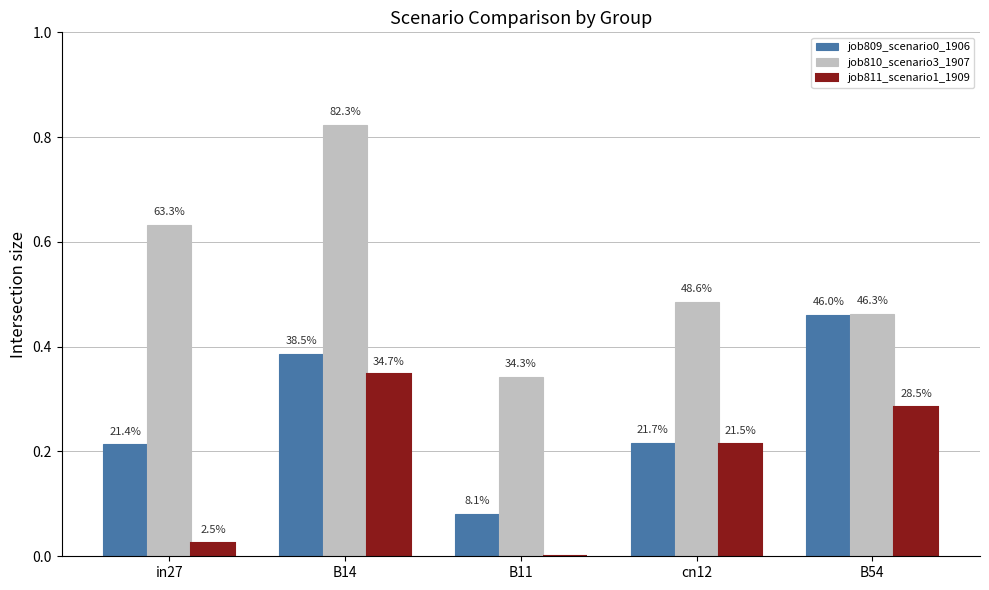

Does the chart contain stacked bars?

No